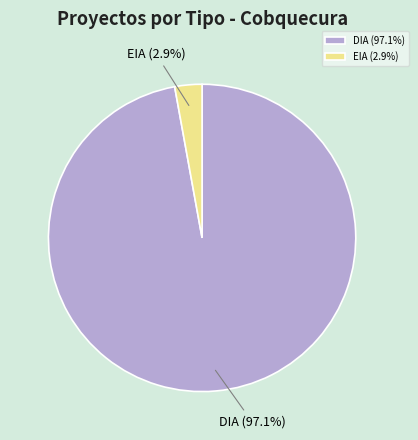

To the nearest percent, what is the difference between the largest and smallest slice percentages?

94%